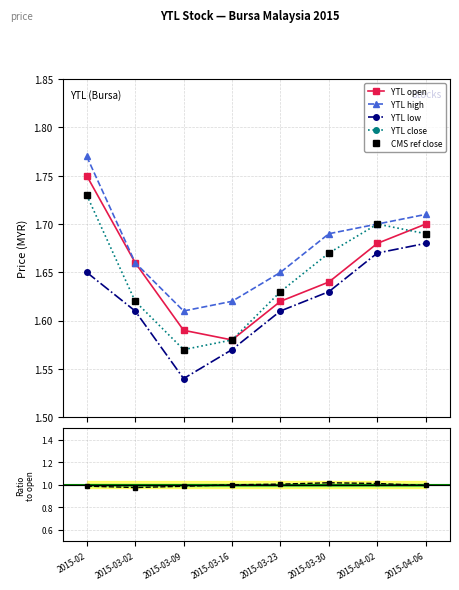

At which label is YTL low closest to 1?

2015-03-09